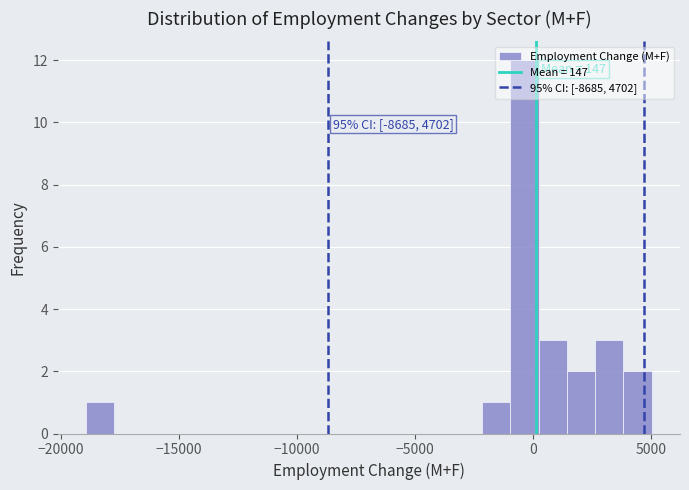

Read against the x-axis, roughly where is the centre of the tallest bar?

-500